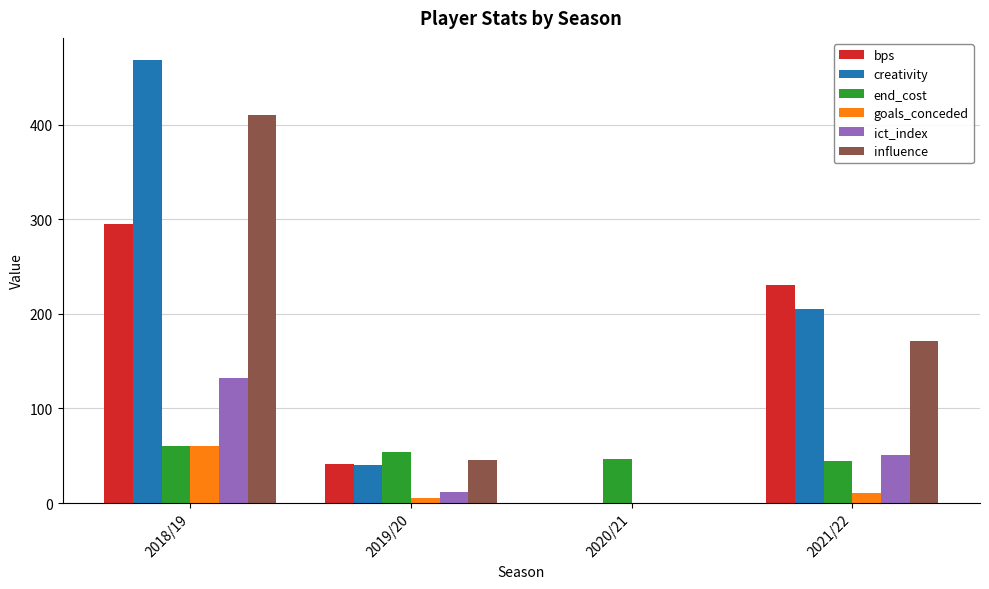

How many categories are shown in the chart?

4